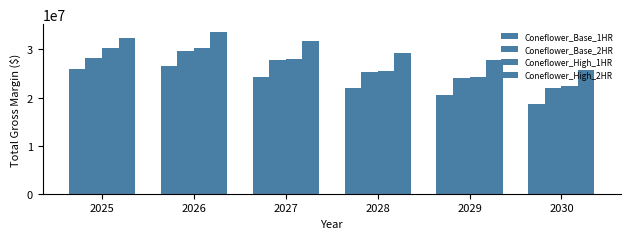

What is the highest value of the Coneflower_Base_1HR series?

26559332.9